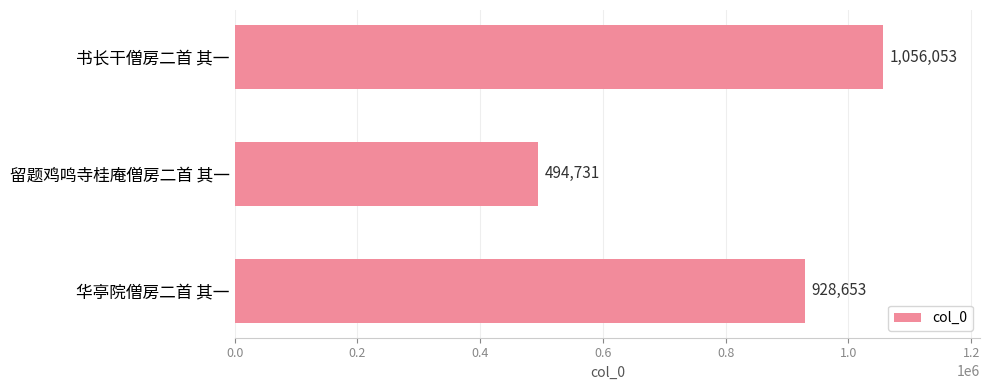

The value at 书长干僧房二首 其一 is 604176. True or false?

False